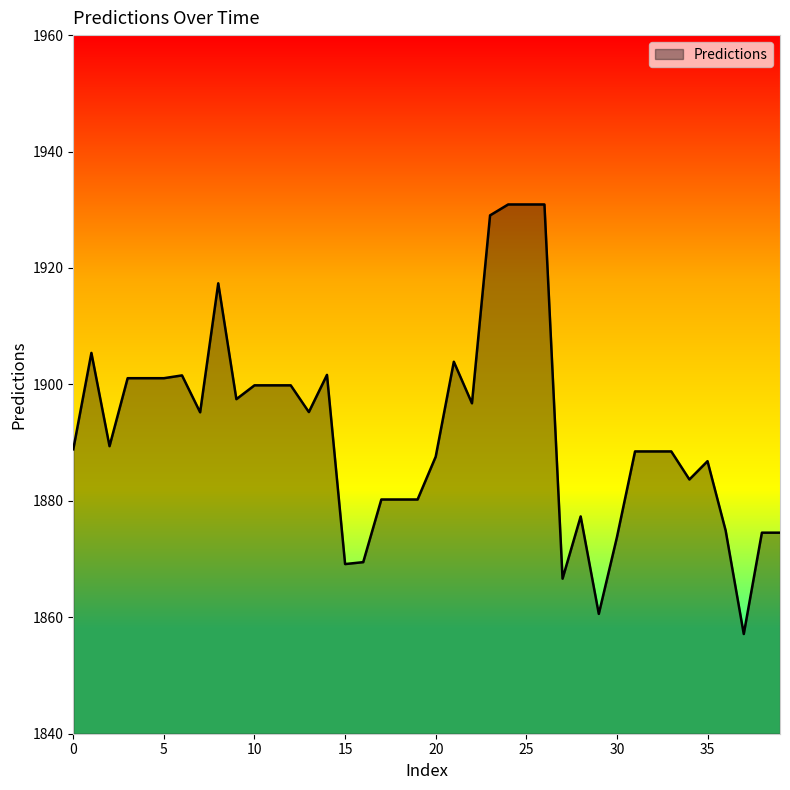

What is the average value?

1892.0